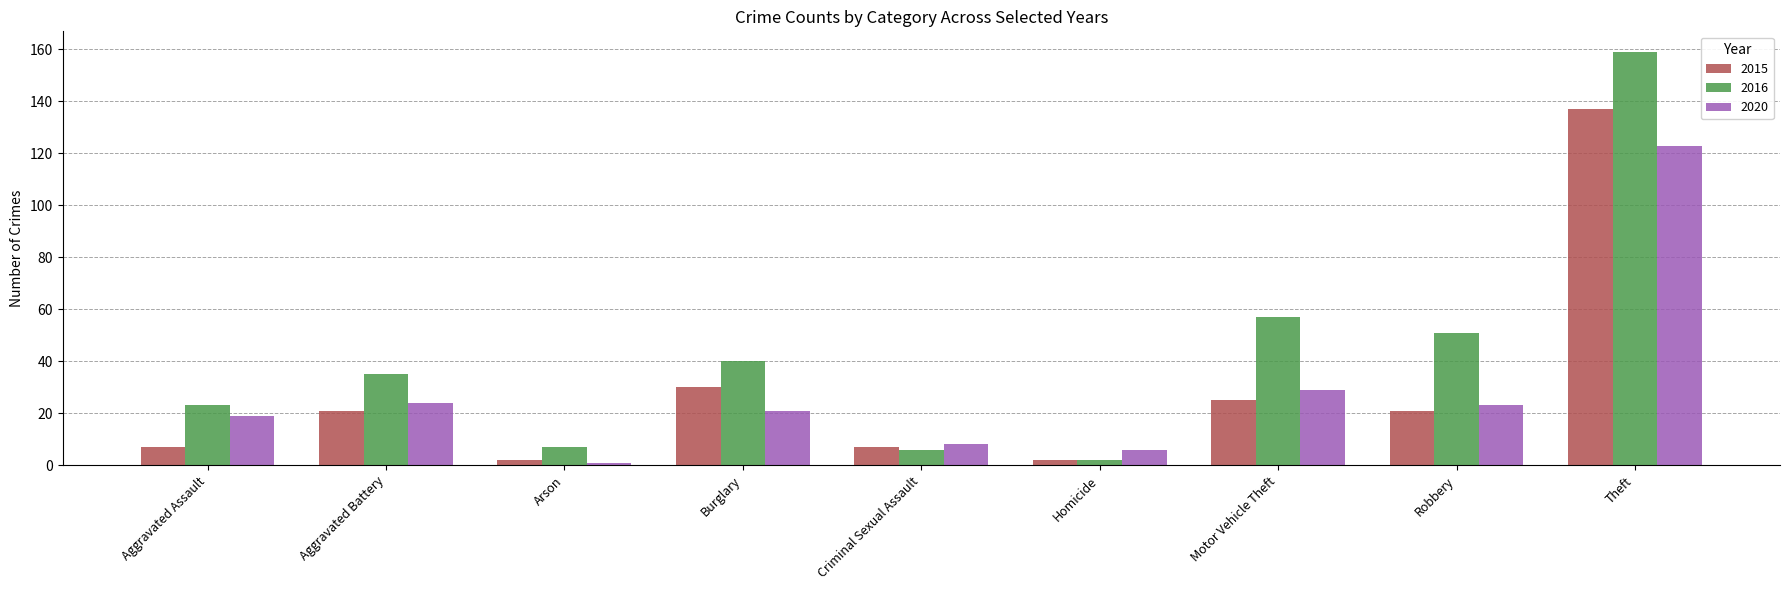

Does the chart contain stacked bars?

No